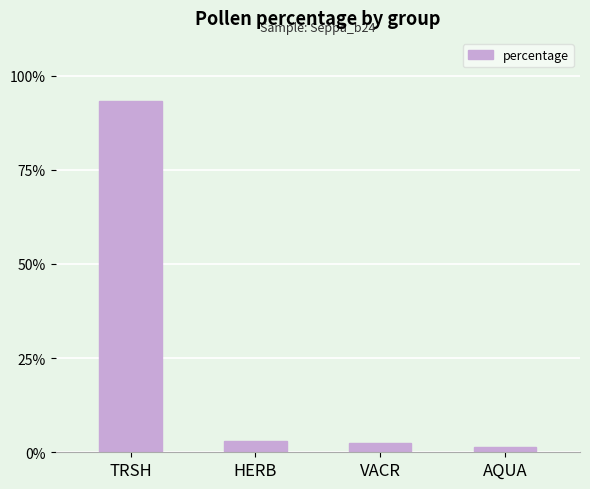

What is the sum of all values?

100.0